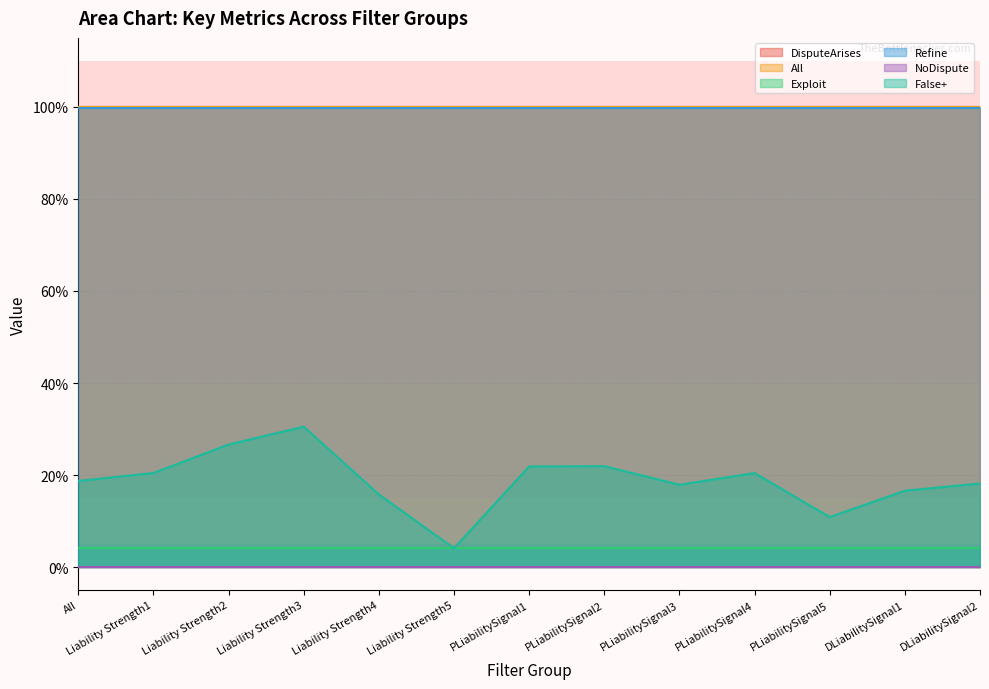

Reading right to left, transcribe all the data shown in this chart.

DisputeArises: 1.0	1.0	1.0	1.0	1.0	1.0	1.0	1.0	1.0	1.0	1.0	1.0	1.0
All: 1.0	1.0	1.0	1.0	1.0	1.0	1.0	1.0	1.0	1.0	1.0	1.0	1.0
Exploit: 0.0	0.0	0.0	0.0	0.0	0.0	0.0	0.0	0.0	0.0	0.0	0.0	0.0
Refine: 1.0	1.0	1.0	1.0	1.0	1.0	1.0	1.0	1.0	1.0	1.0	1.0	1.0
NoDispute: 0.0	0.0	0.0	0.0	0.0	0.0	0.0	0.0	0.0	0.0	0.0	0.0	0.0
False+: 0.2	0.2	0.1	0.2	0.2	0.2	0.2	0.0	0.2	0.3	0.3	0.2	0.2